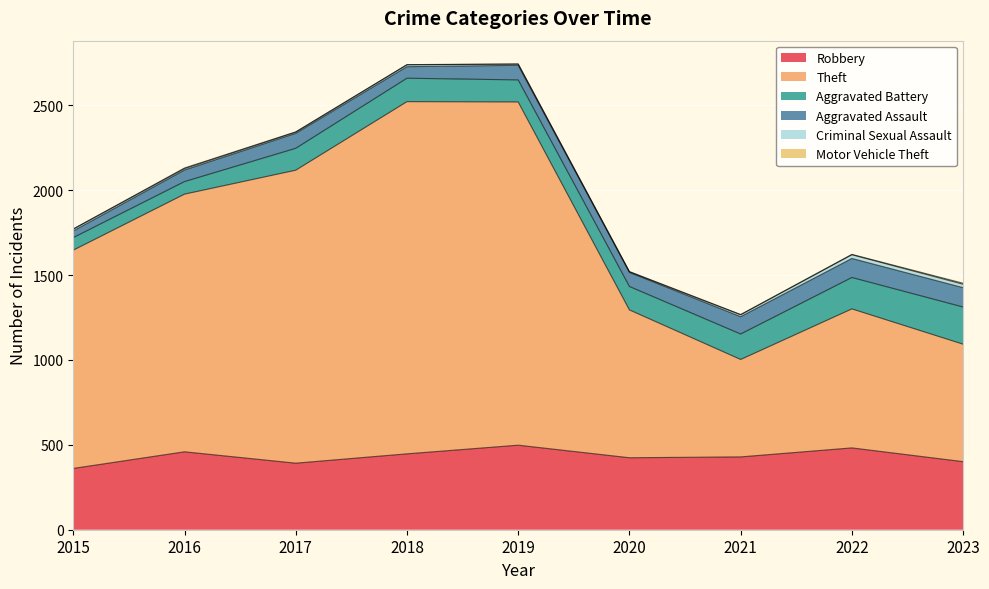

At how many categories does at least one series exceed 2022?

1